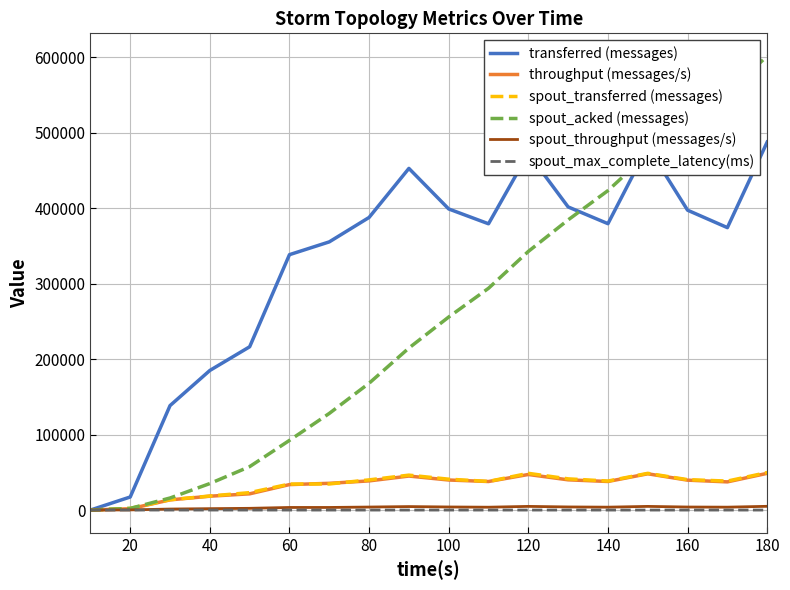

Which series has the largest range (max minus min)?

spout_acked (messages)